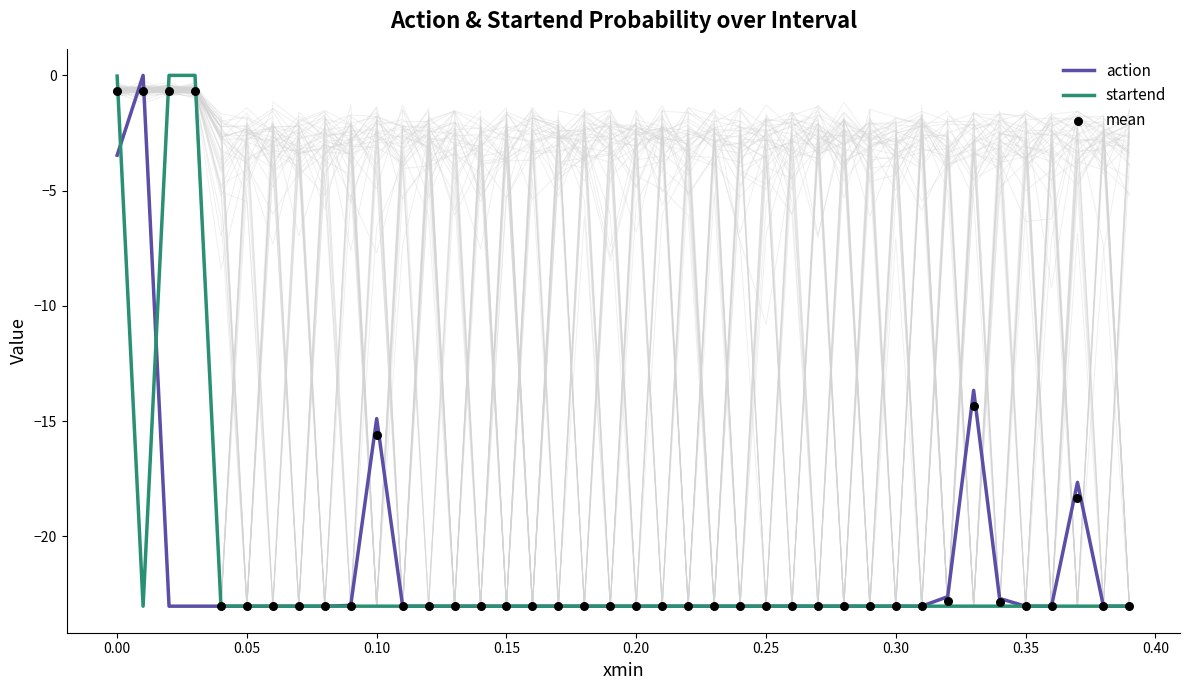

Which series has the largest Y range (max minus min)?

action